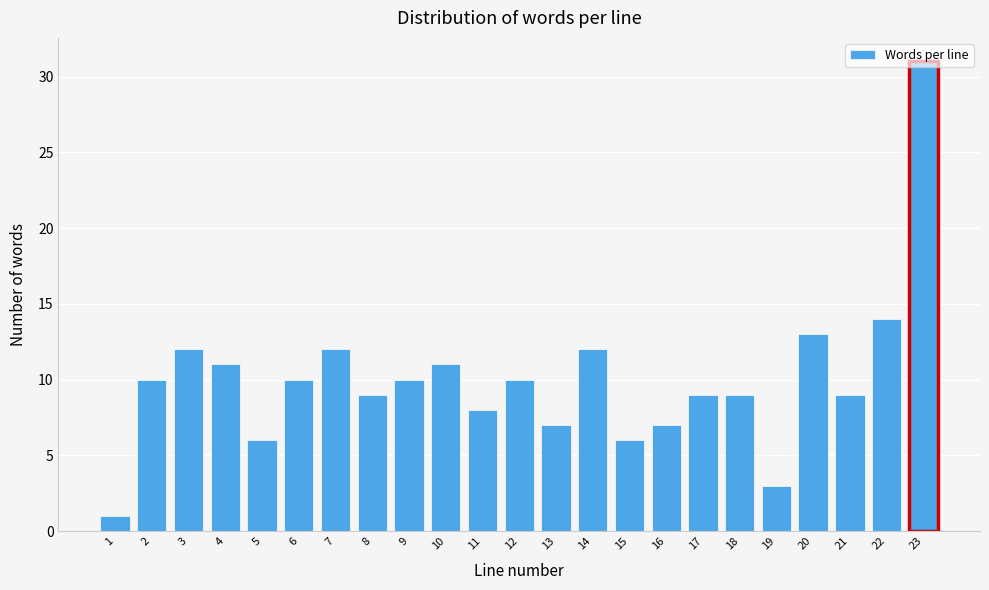

What is the difference between the maximum and minimum values?

30